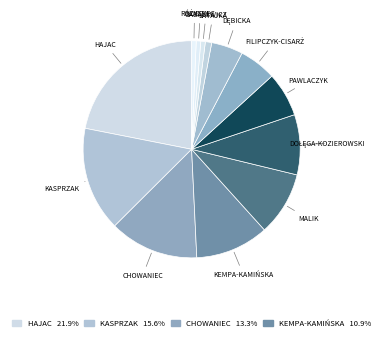

How many segments does this pie chart have?

13